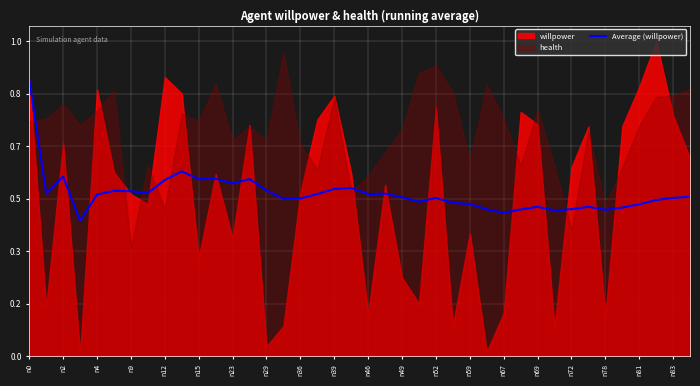

Does the chart display data point markers on the line(s)?

No